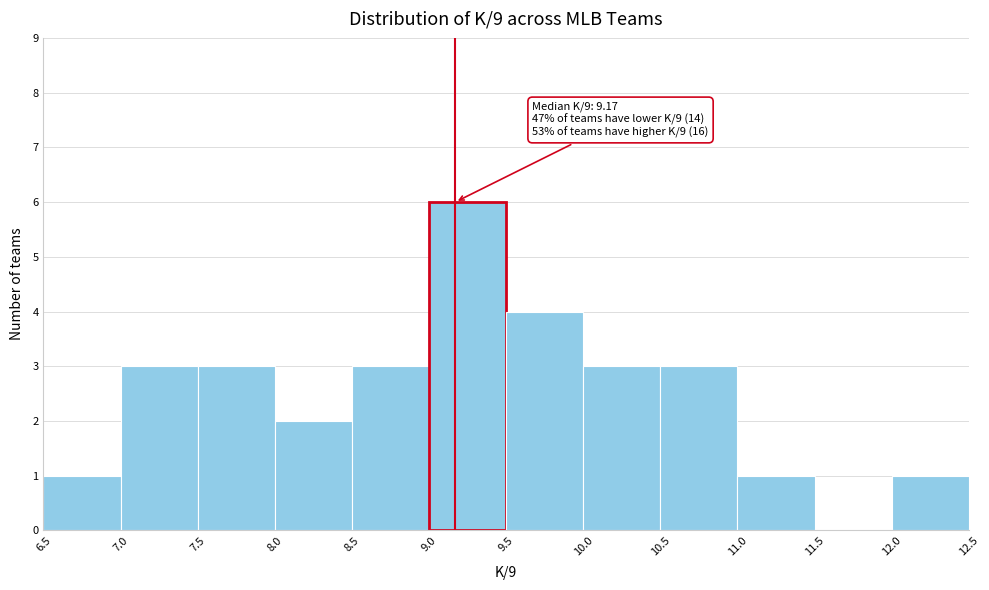

Which range on the x-axis has the tallest bar?

9.0 to 9.5